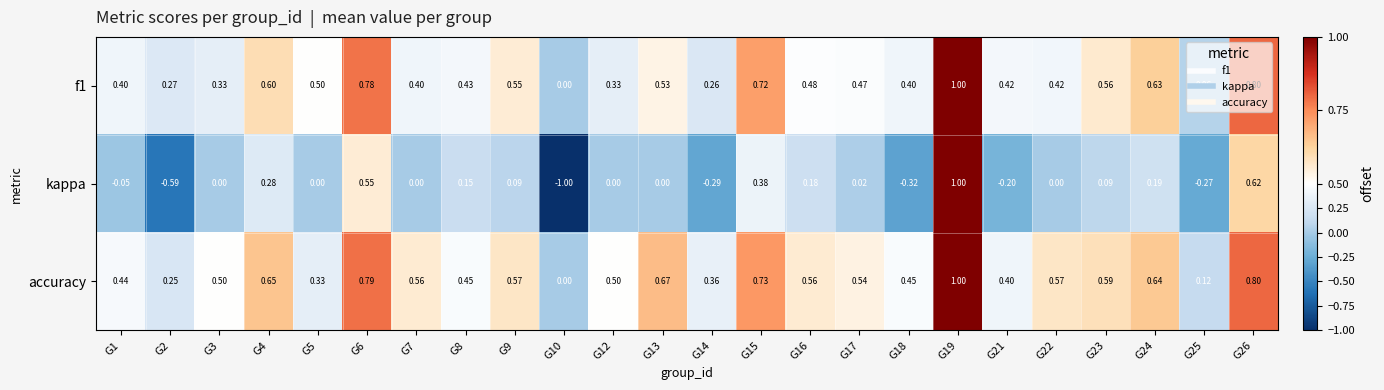

What is the greatest value displayed?

1.0